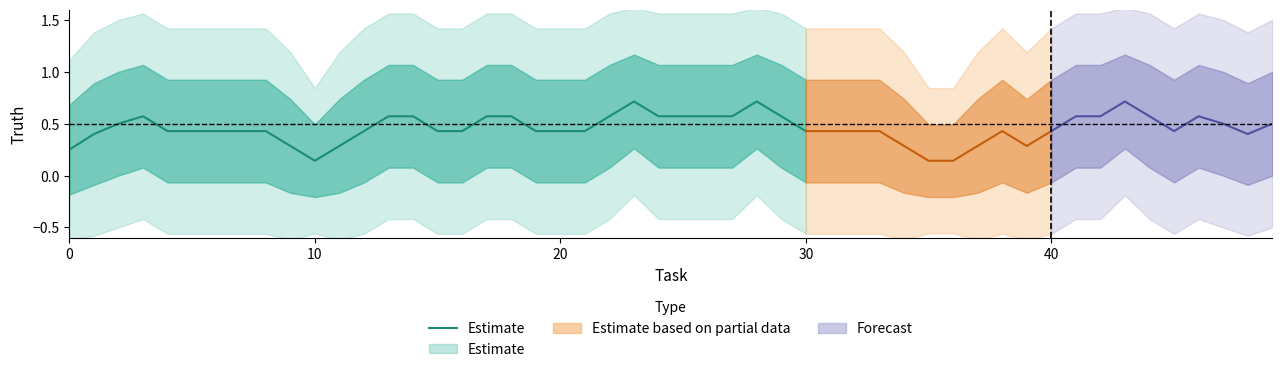

Count the values in the range 0 to 1.

31